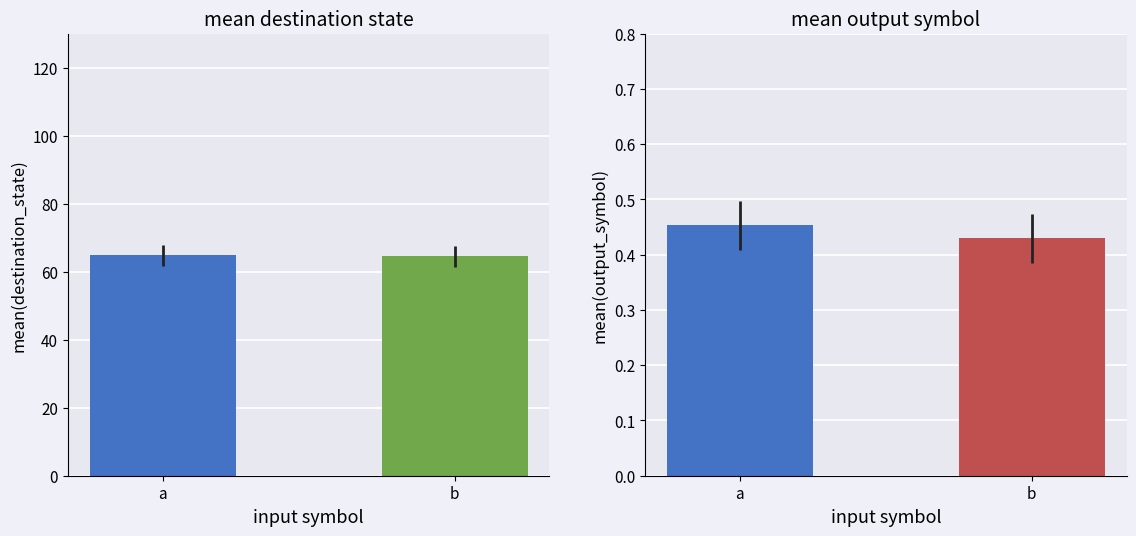

What is the difference between the maximum and minimum values in the destination_state series?

0.3